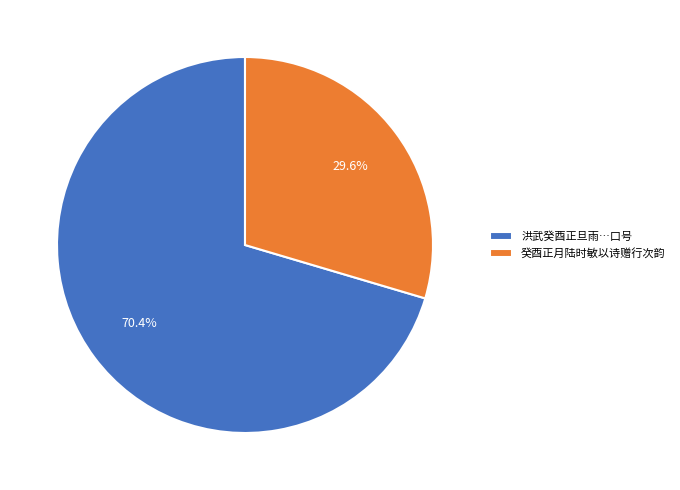

What is the largest slice in the pie chart?

洪武癸酉正旦雨…口号